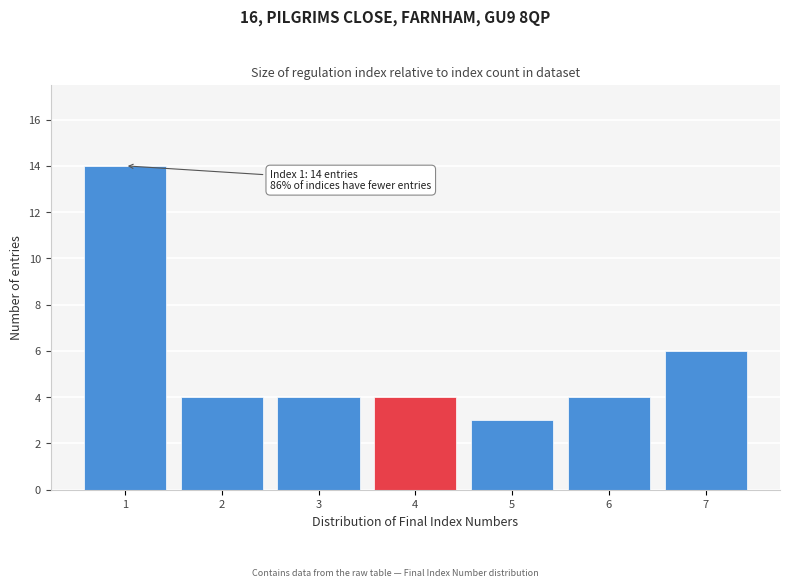

Reading left to right, transcribe all the data shown in this chart.

14	4	4	4	3	4	6